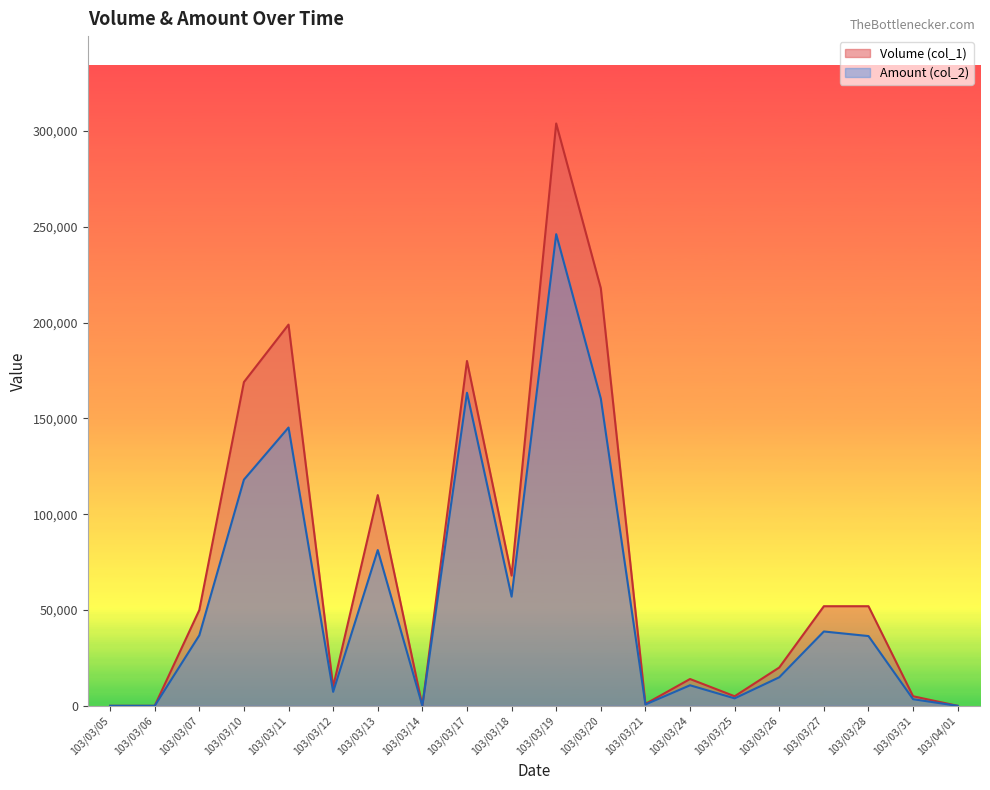

Which series has the largest total across all categories?

Volume (col_1)